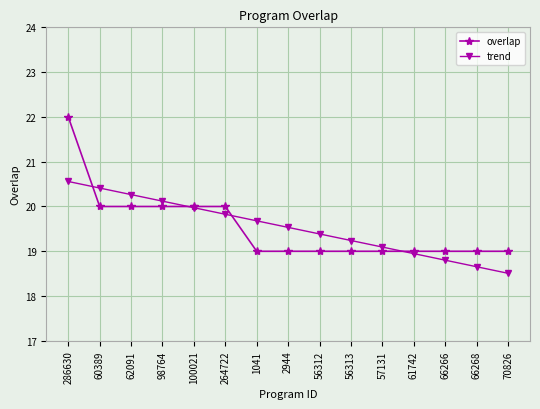

Reading left to right, transcribe all the data shown in this chart.

overlap: 22.0	20.0	20.0	20.0	20.0	20.0	19.0	19.0	19.0	19.0	19.0	19.0	19.0	19.0	19.0
trend: 20.6	20.4	20.3	20.1	20.0	19.8	19.7	19.5	19.4	19.2	19.1	18.9	18.8	18.7	18.5